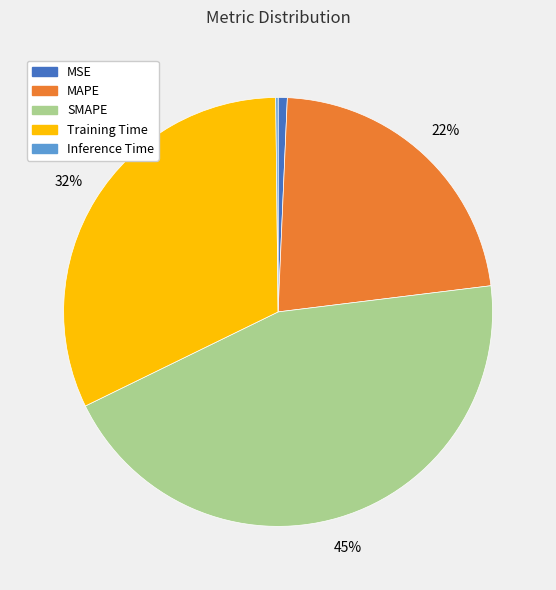

Is it true that SMAPE is 45% of the pie?

True